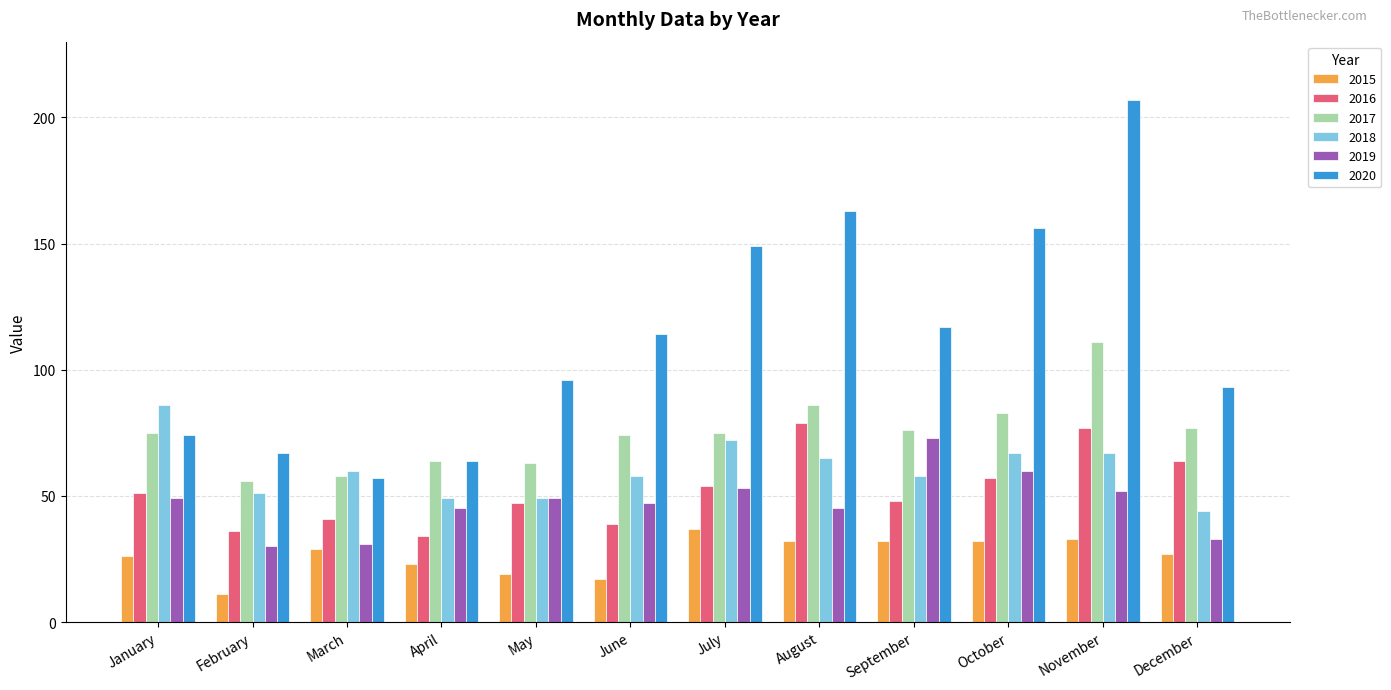

What is the difference between the 2020 values at August and June?

49